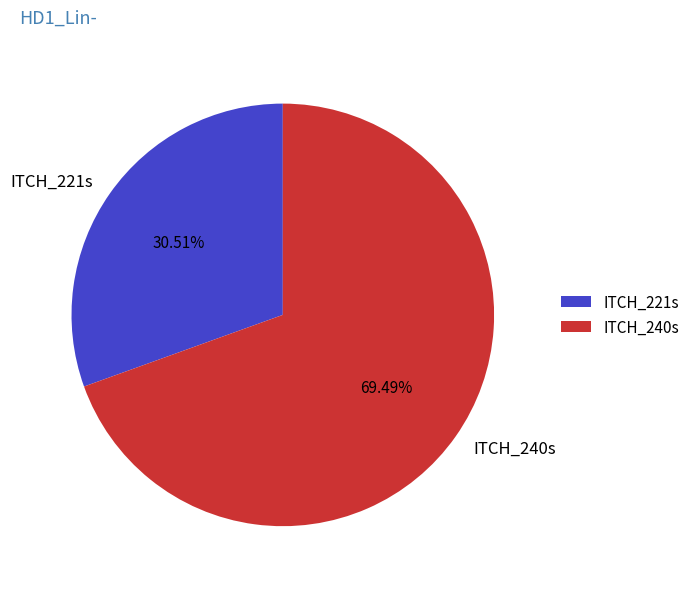

How many segments does this pie chart have?

2